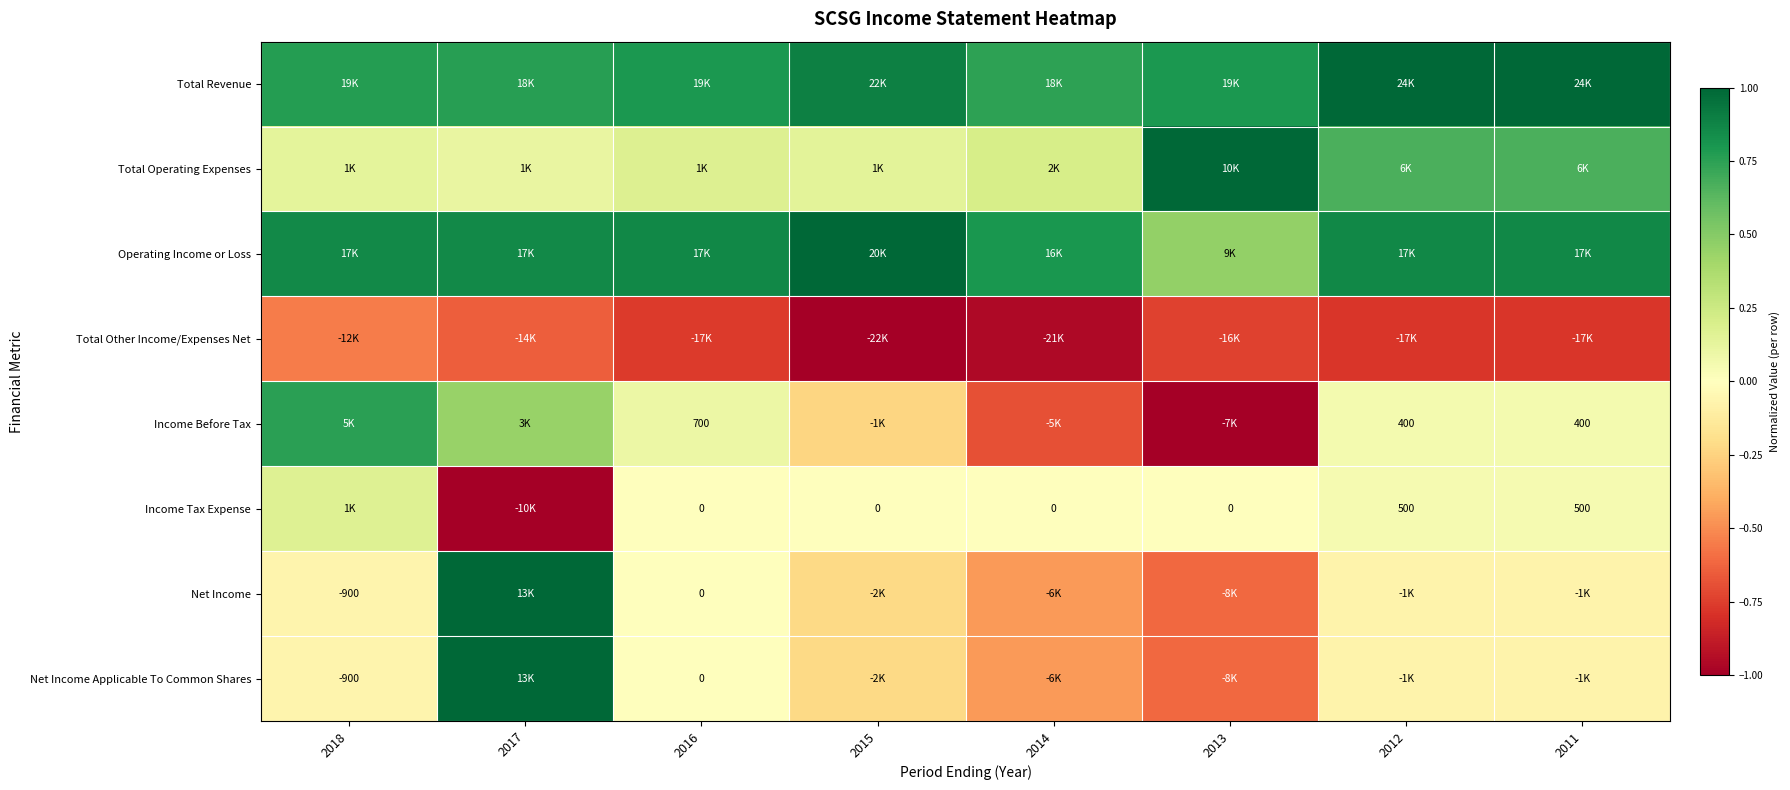

What is the average value of the Income Tax Expense series?

-0.1